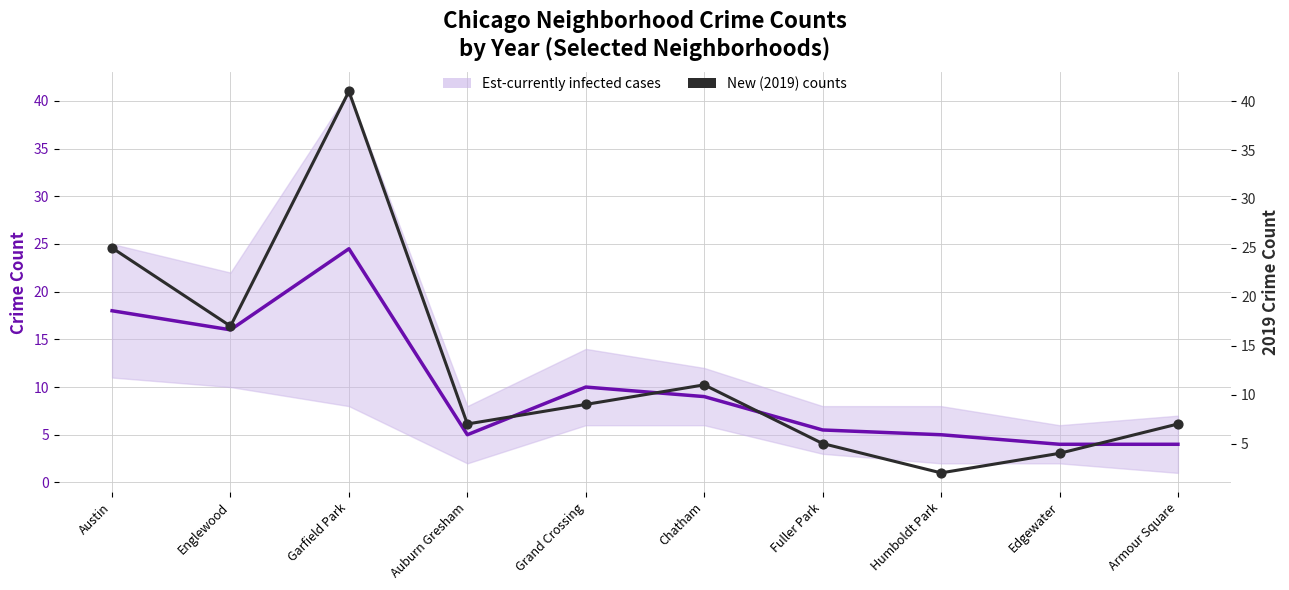

Which series reaches the maximum Y coordinate?

New (2019) counts